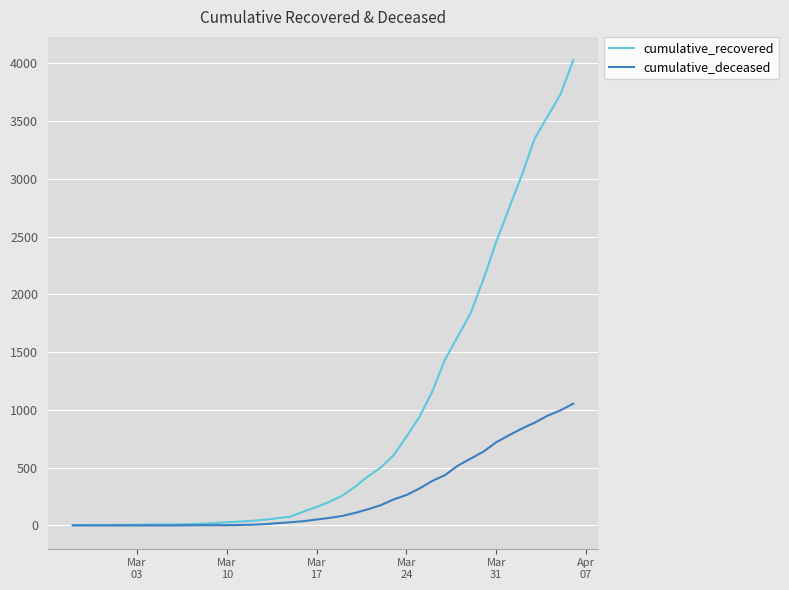

What is the highest value of the cumulative_recovered series?

4028